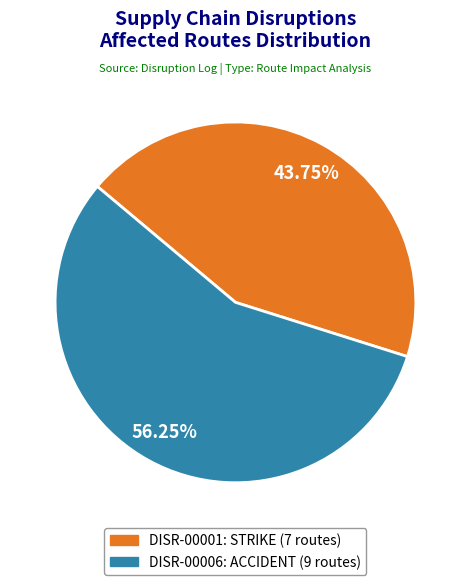

Does any single category account for the majority?

Yes